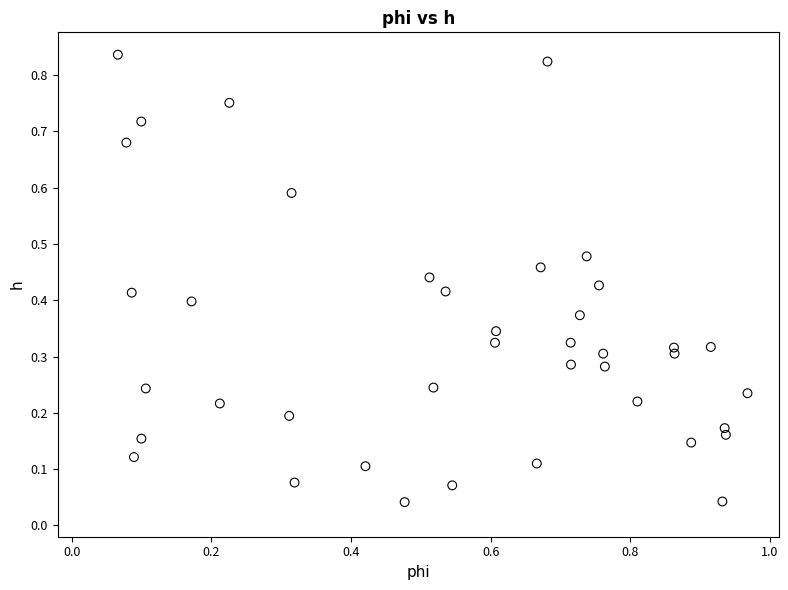

What is the range of X values (max minus min)?

0.9